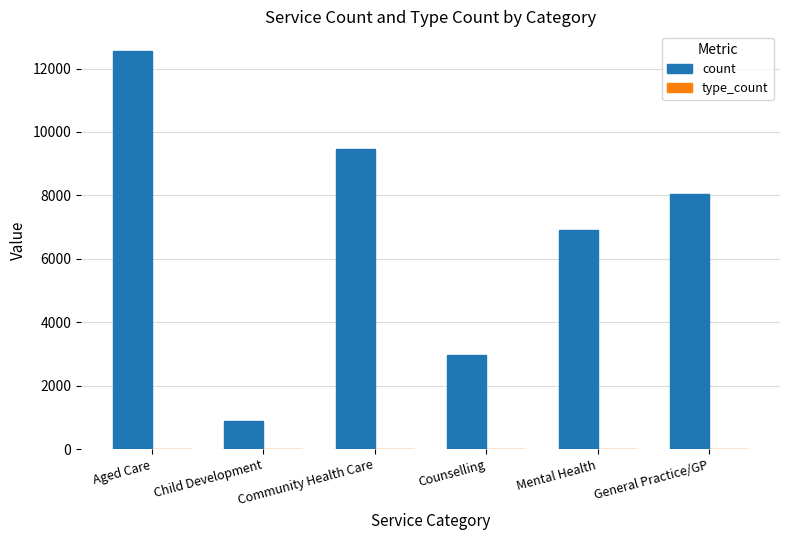

At which label is count closest to 6720?

Mental Health